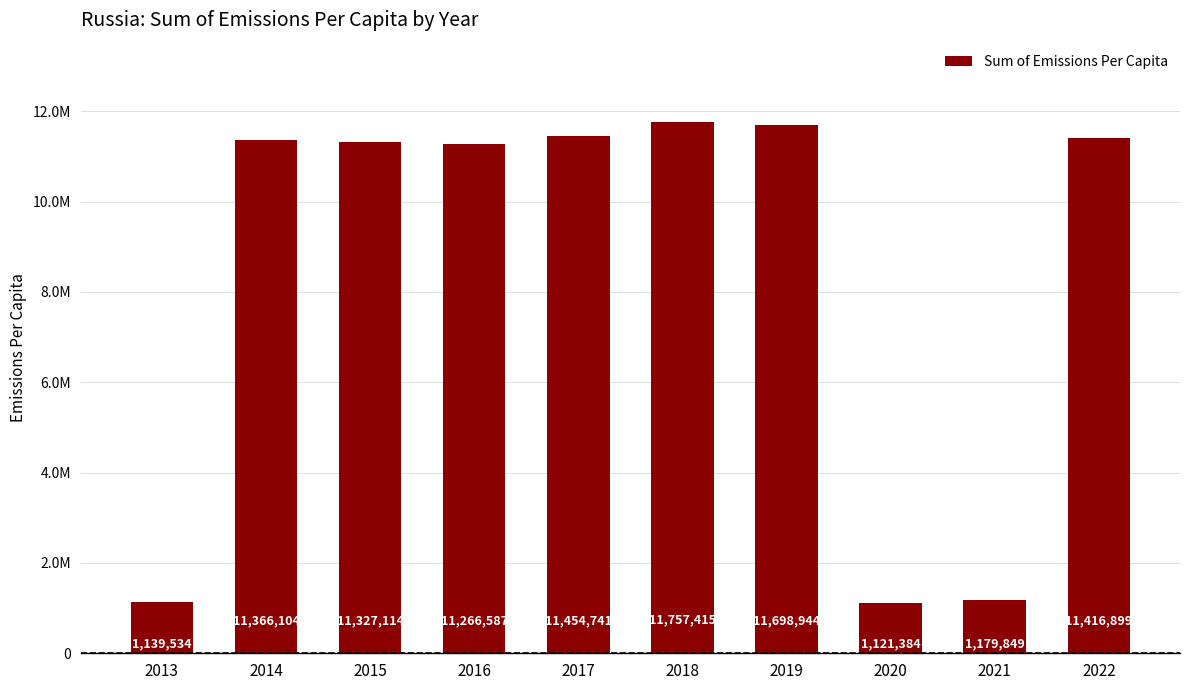

Rank the categories by value from lowest to highest.

2020, 2013, 2021, 2016, 2015, 2014, 2022, 2017, 2019, 2018